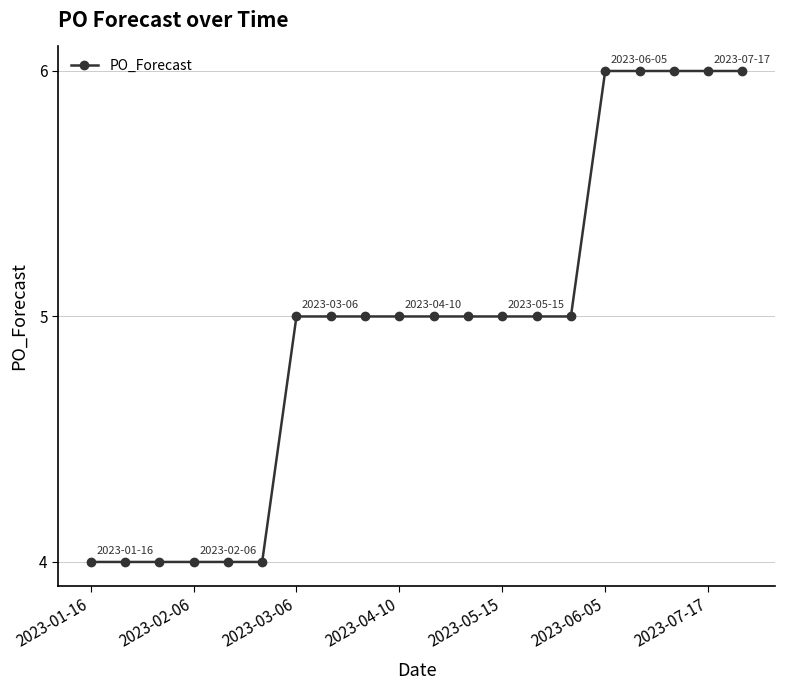

How many data points does each series have?

20